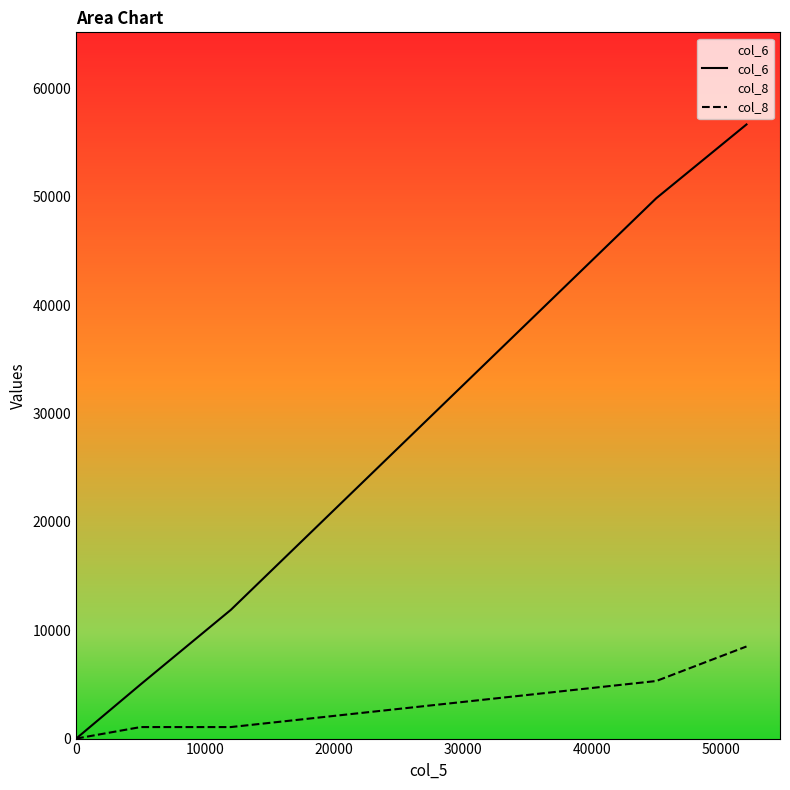

Where is col_8 nearest to the value 4249?

40000